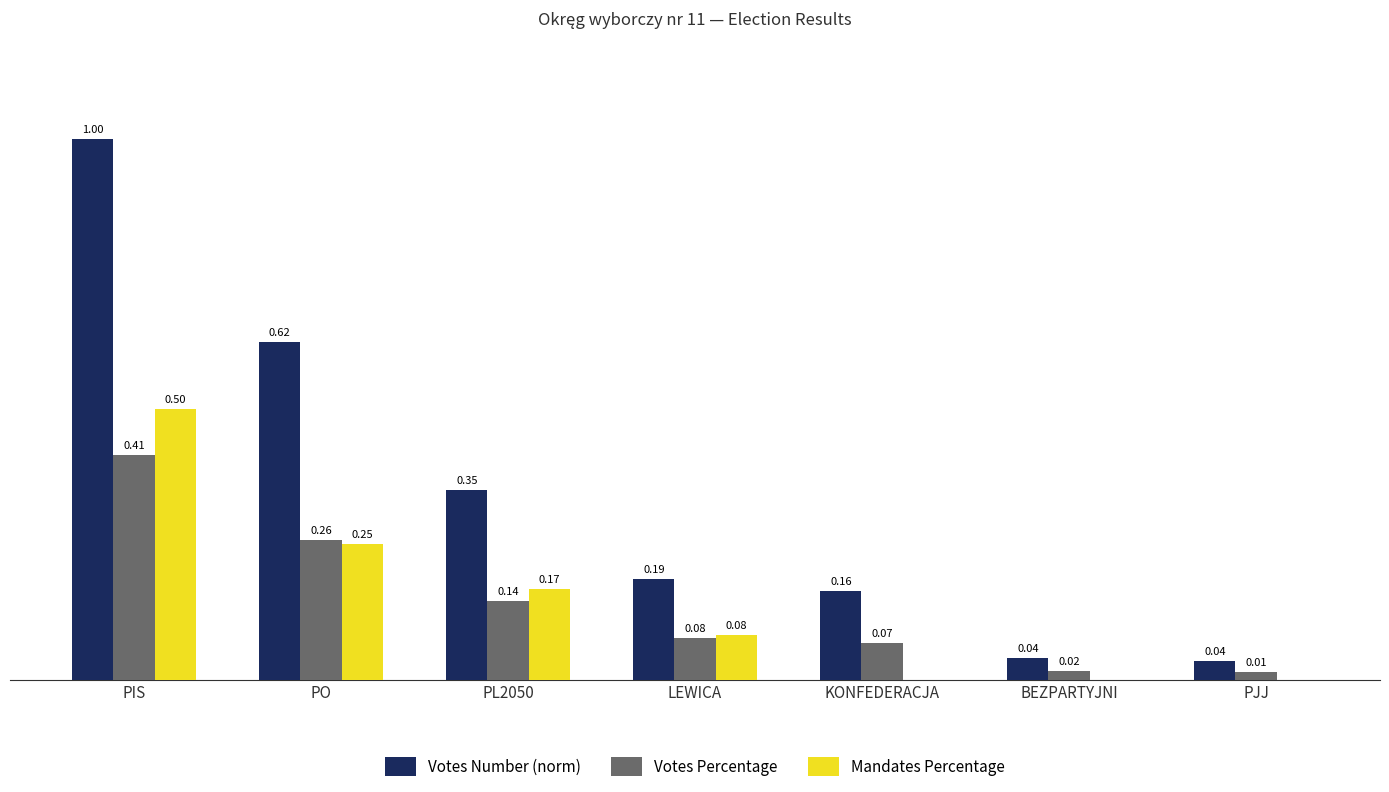

Which category has the highest value in the Mandates Percentage series?

PIS